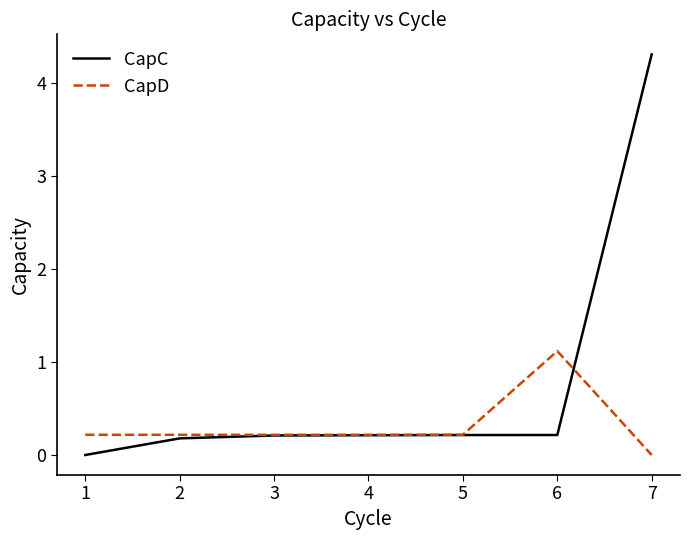

The CapD series shows 0.2 at 2. True or false?

True